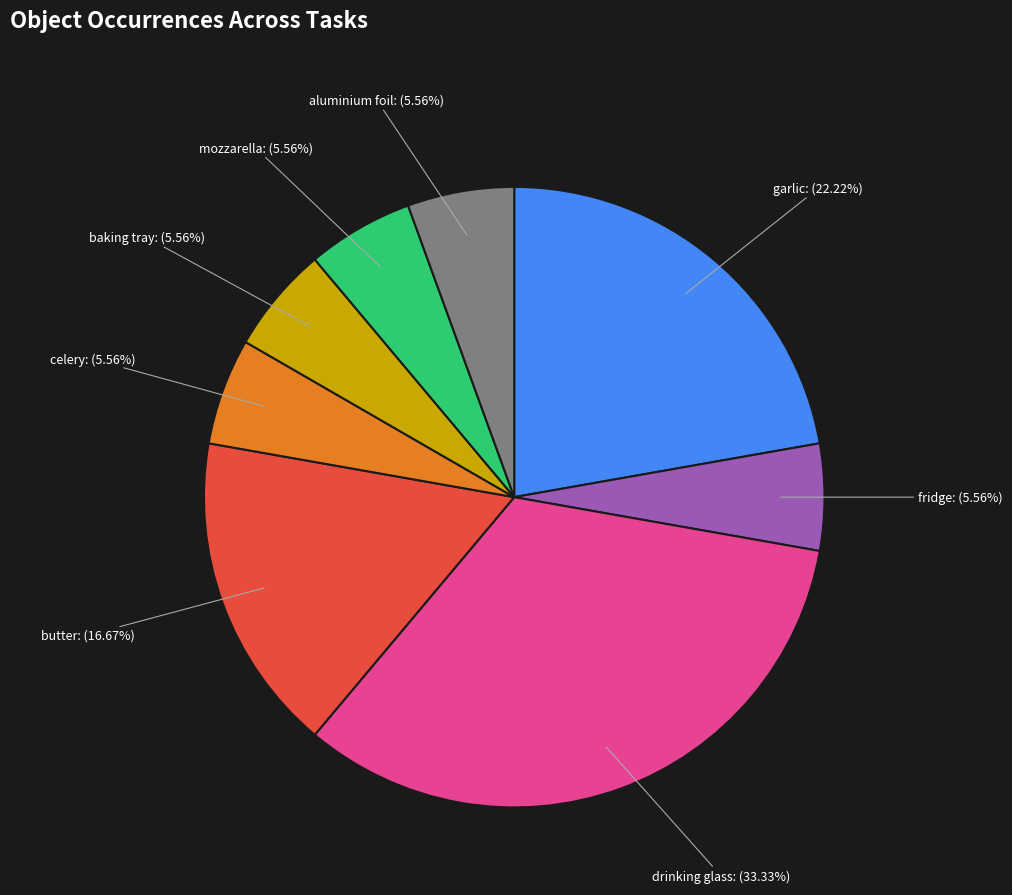

To the nearest percent, what percentage of the pie is baking tray?

6%